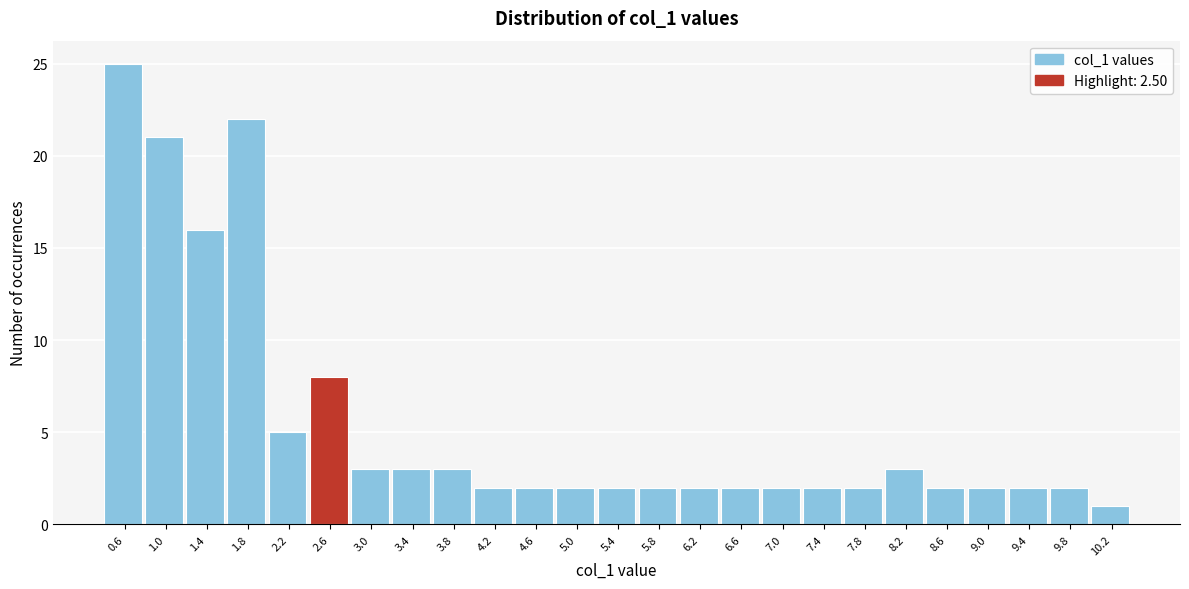

Which range on the x-axis has the tallest bar?

0.4 to 0.8